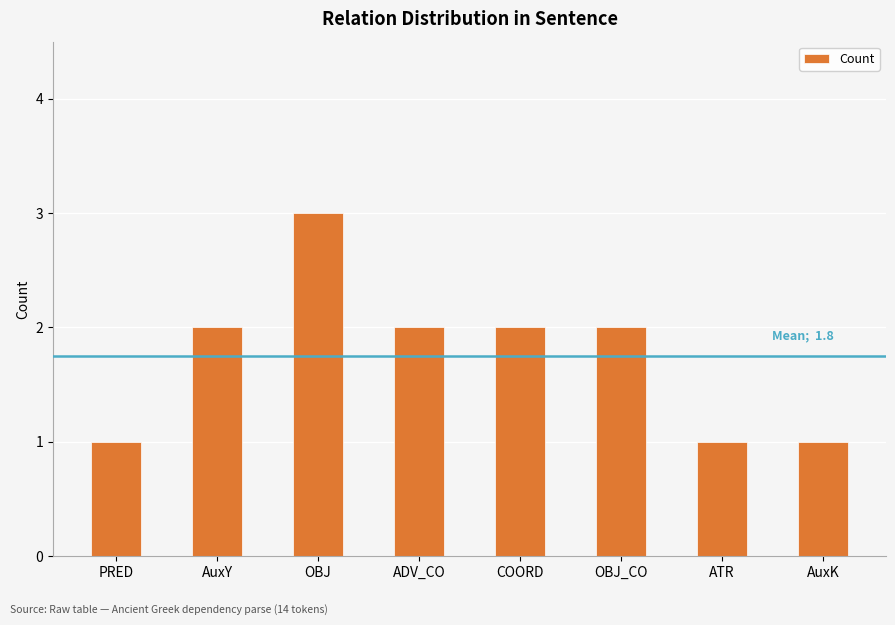

Count the number of categories in the chart.

8